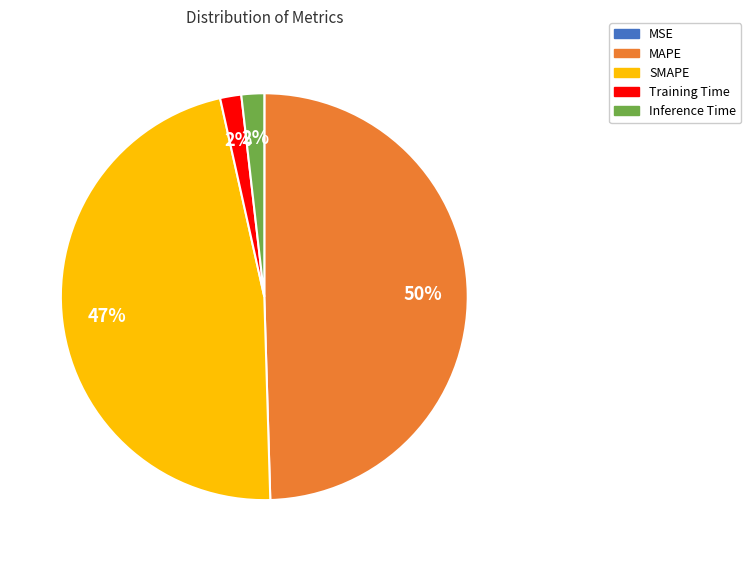

To the nearest percent, what is the difference between the SMAPE and Inference Time slice percentages?

45%